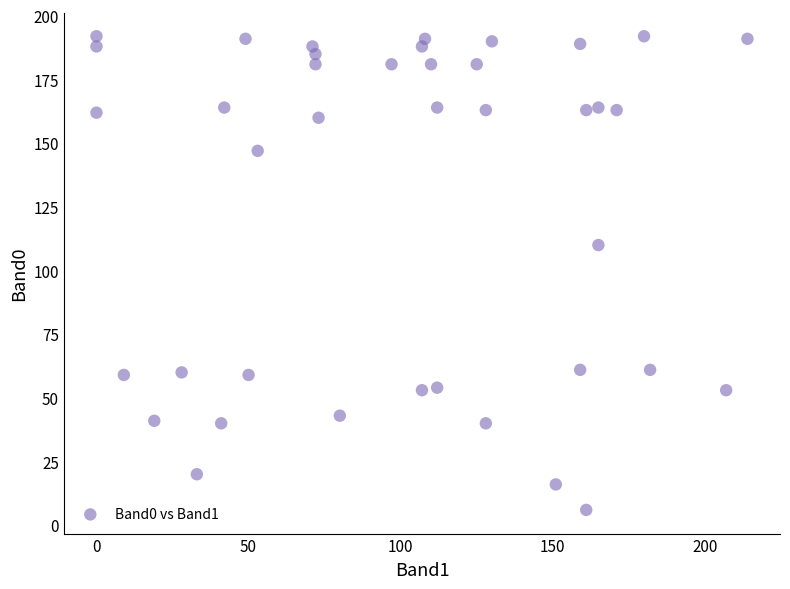

What is the range of Y values (max minus min)?

186